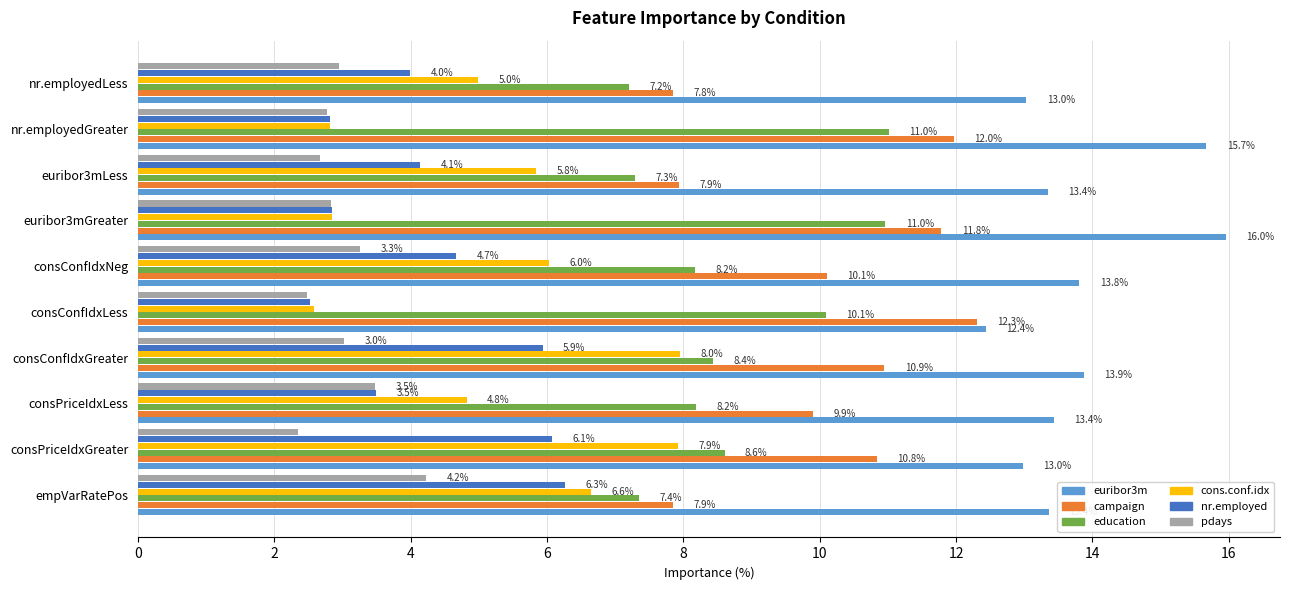

At how many categories does at least one series exceed 14?

2